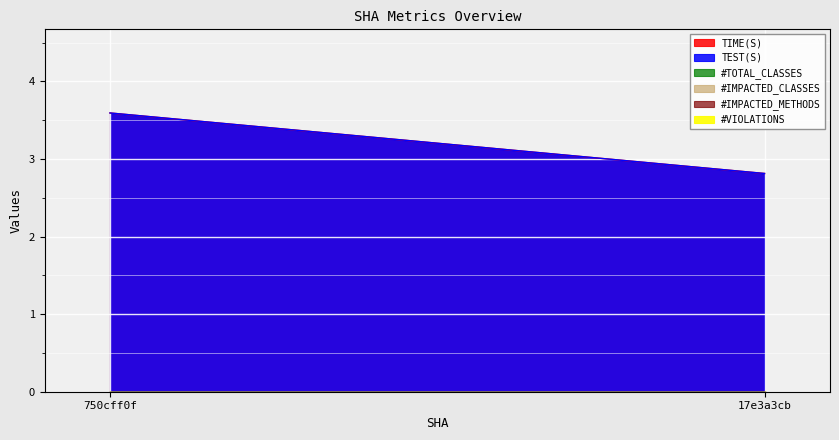

Count the number of data series in this chart.

6